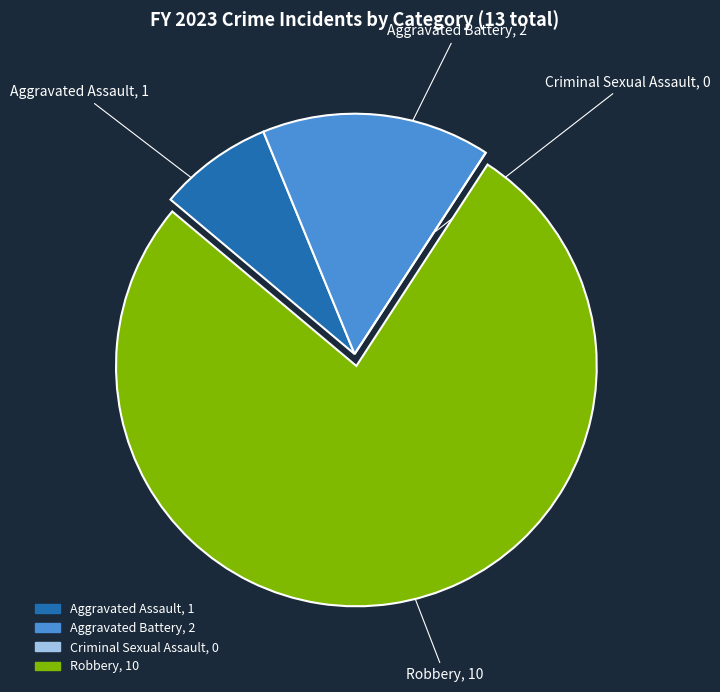

Which category has the biggest portion of the pie?

Robbery